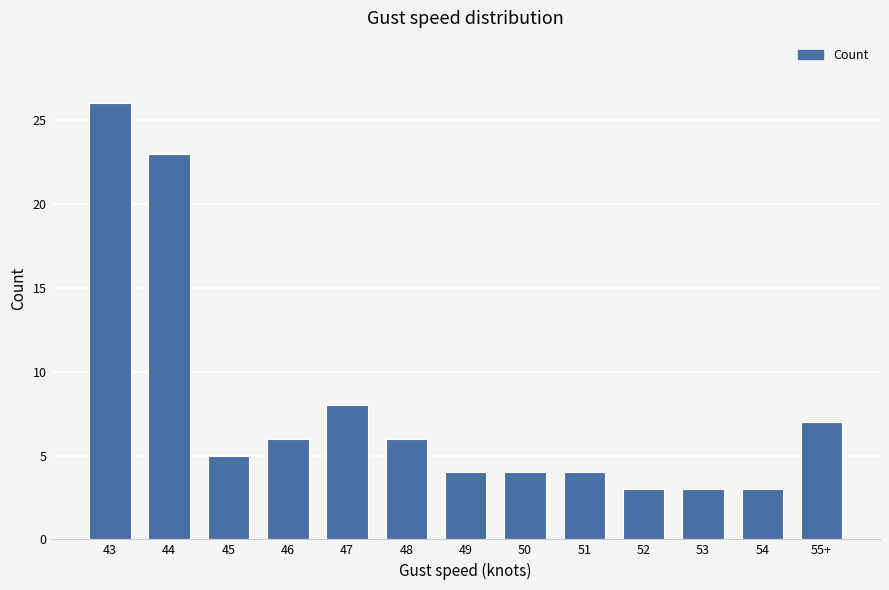

What is the value of the 8th bar from the left?

4